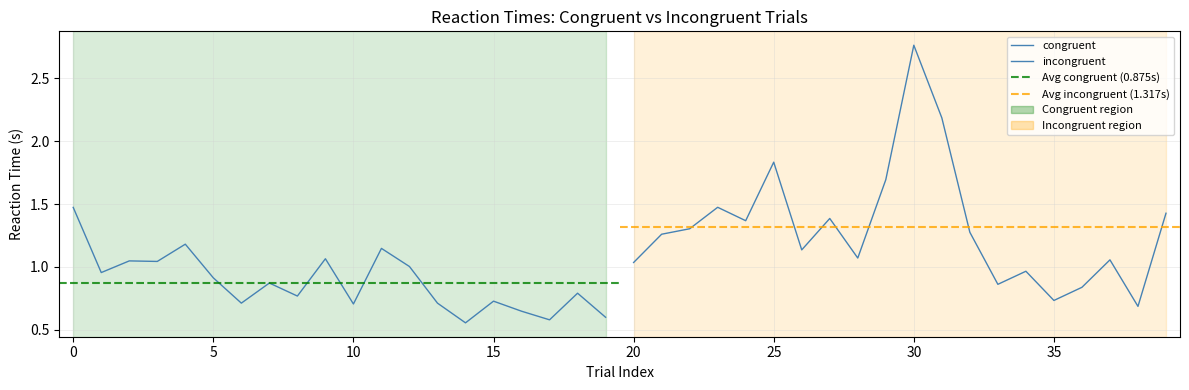

How many interior local valleys does the congruent series have?

7